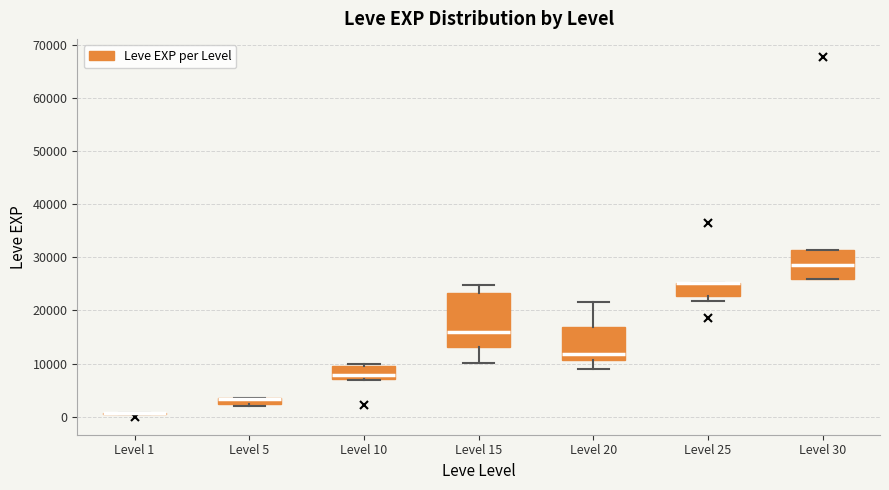

Which box is the tallest, from its lower edge to its upper edge?

Level 15